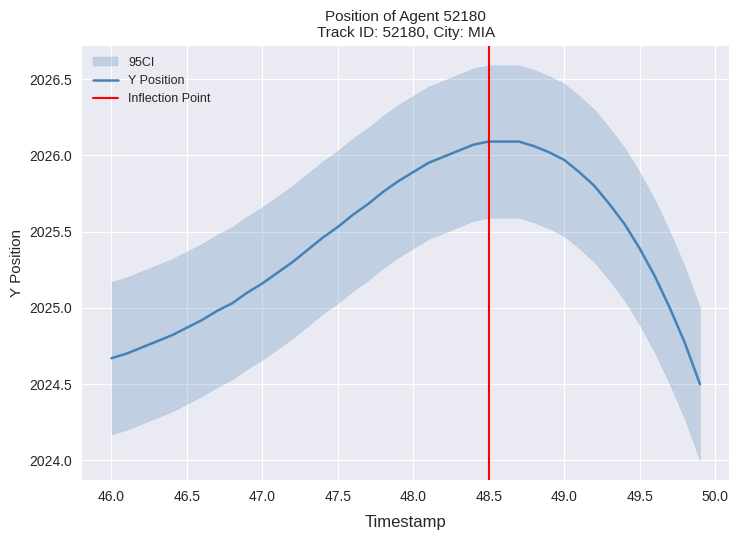

What is the minimum value for Y Position?

2024.5